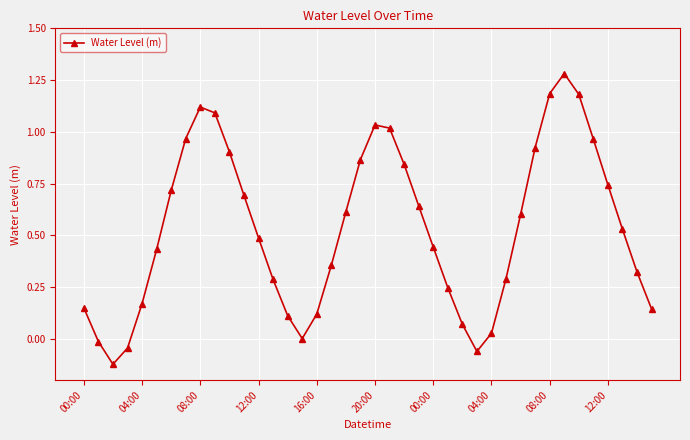

How many points are higher than both their immediate neighbors (excluding endpoints)?

3